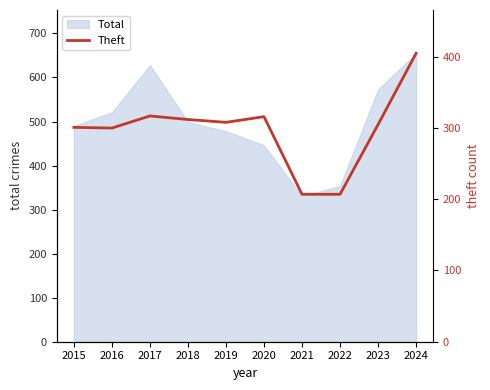

The value of Total at 2023 is 337. True or false?

False